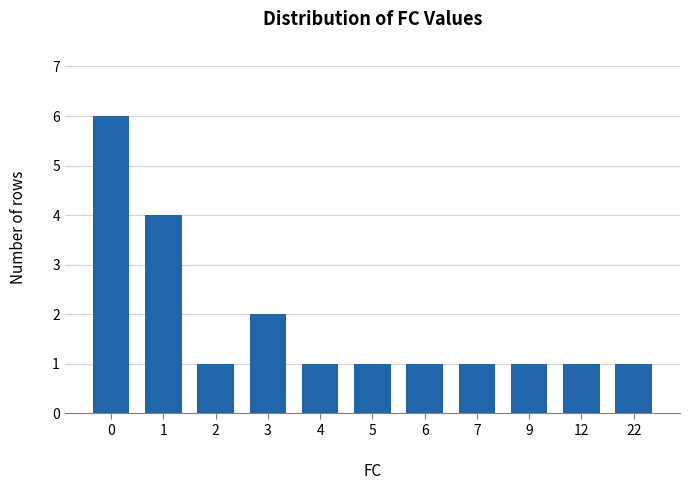

What is the smallest value displayed?

1